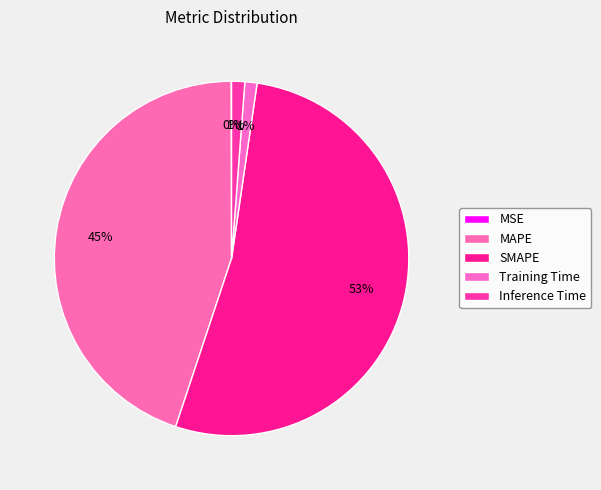

How many segments does this pie chart have?

5